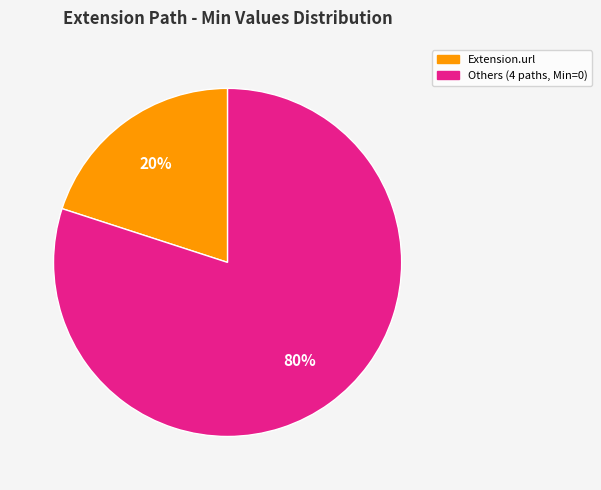

Is there a majority slice in this chart?

Yes